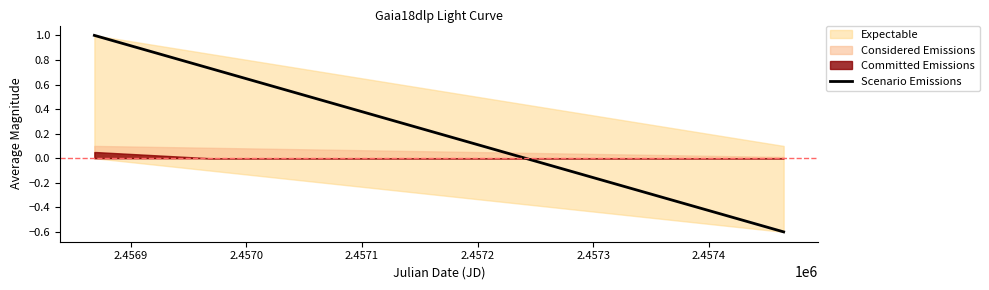

What is the highest value of the Scenario Emissions series?

1.0